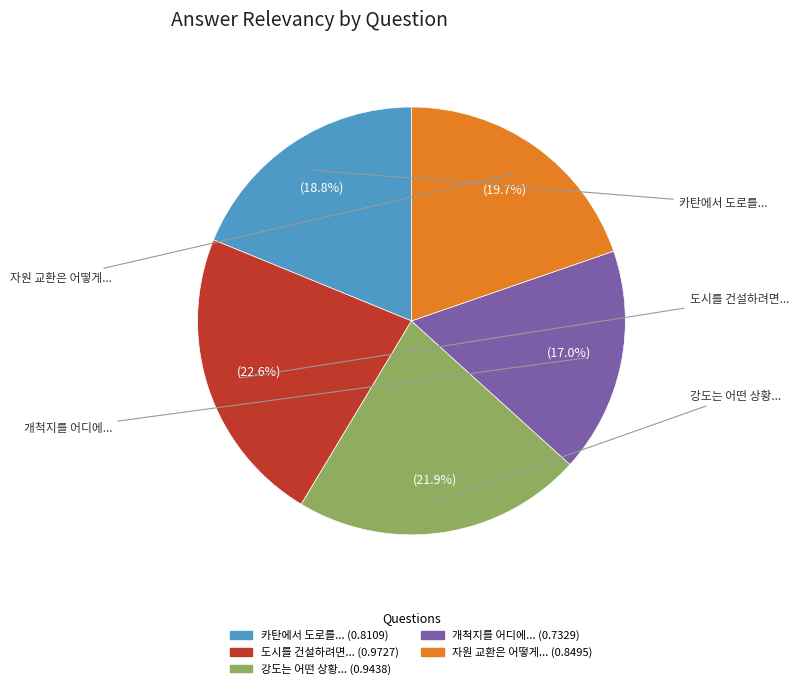

Is there a majority slice in this chart?

No